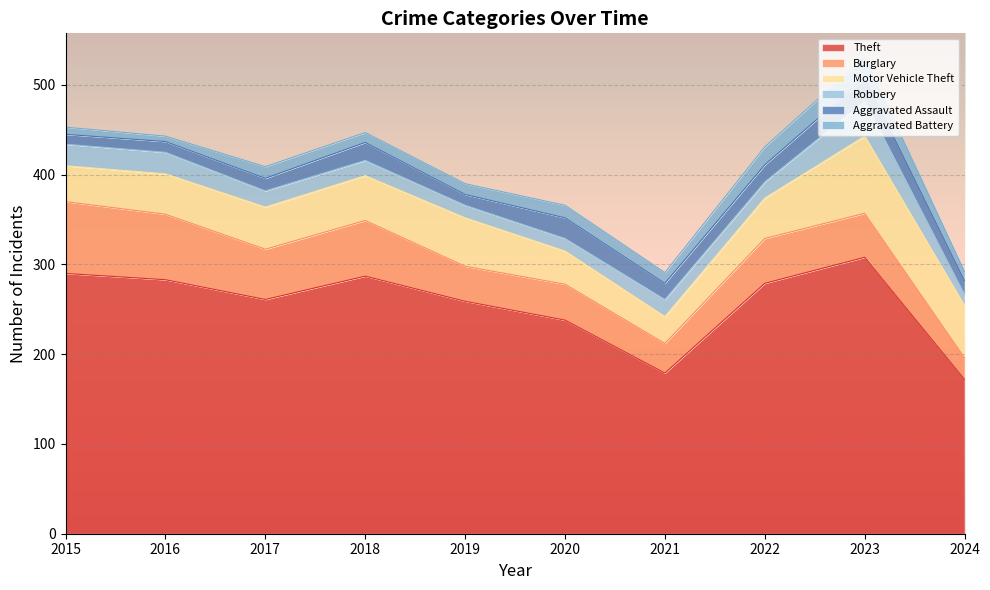

Which series has the widest spread of values?

Theft